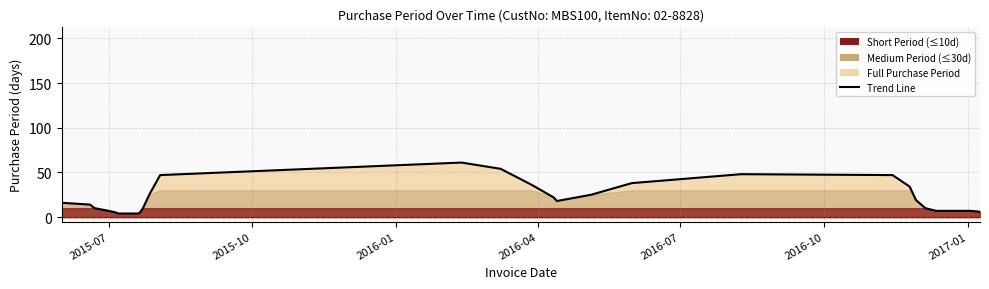

What is the maximum value shown in the chart?

61